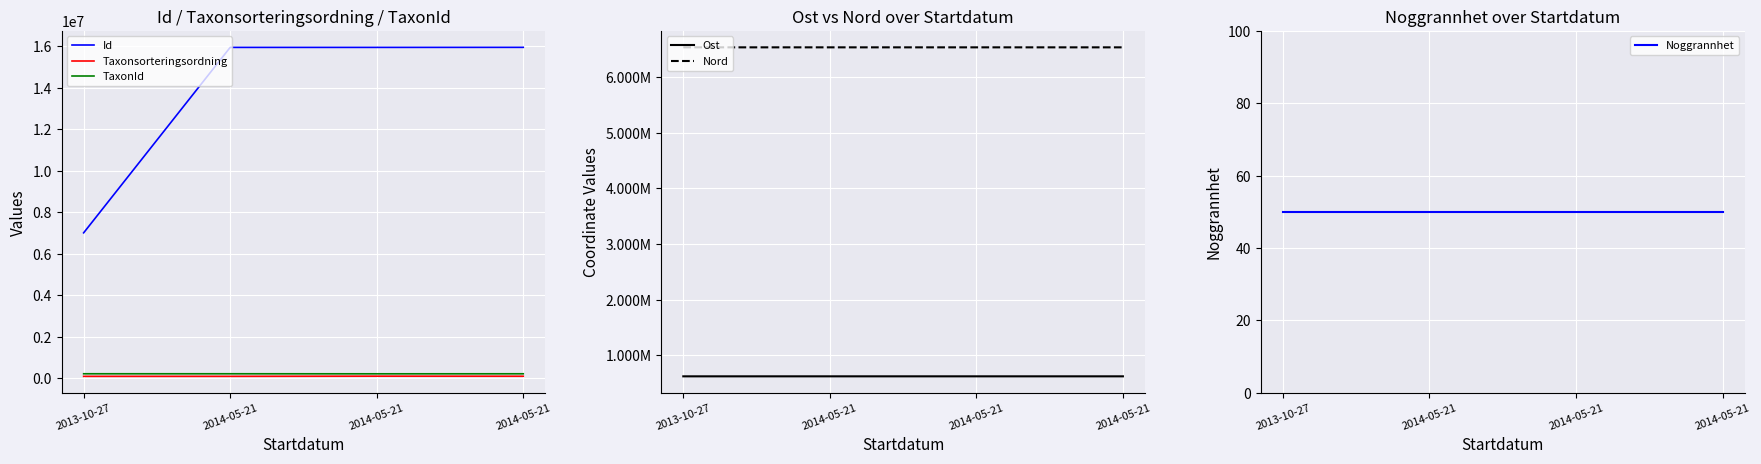

True or false: Ost and Nord cross at least once.

False